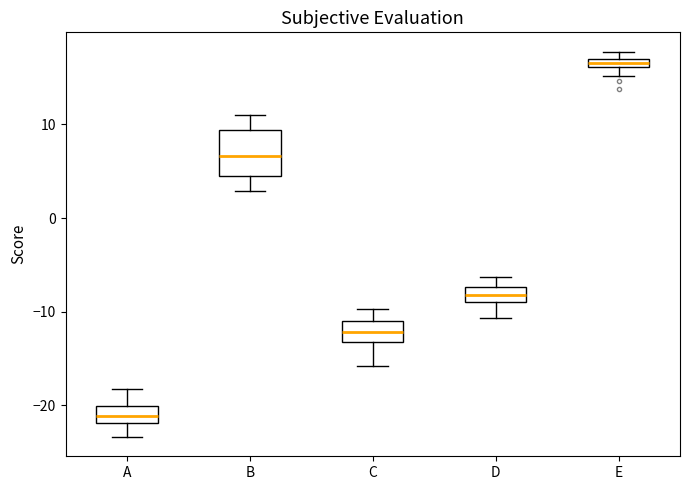

Which box is the tallest, from its lower edge to its upper edge?

B